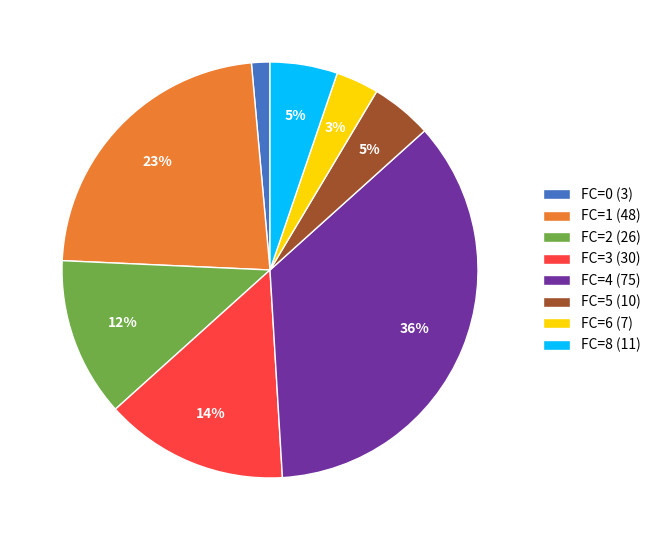

The FC=4 (75) slice represents 36% of the pie. True or false?

True